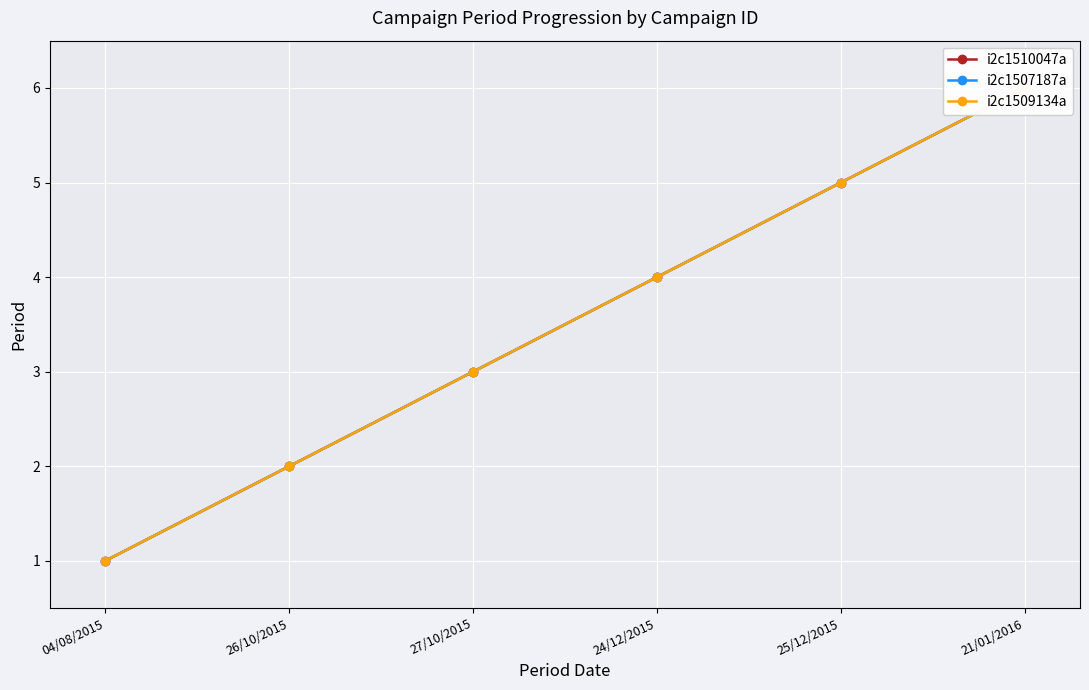

At how many categories does at least one series exceed 4?

2